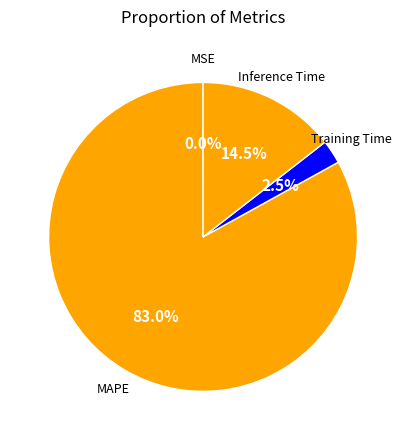

Does Inference Time account for over 50% of the chart?

No